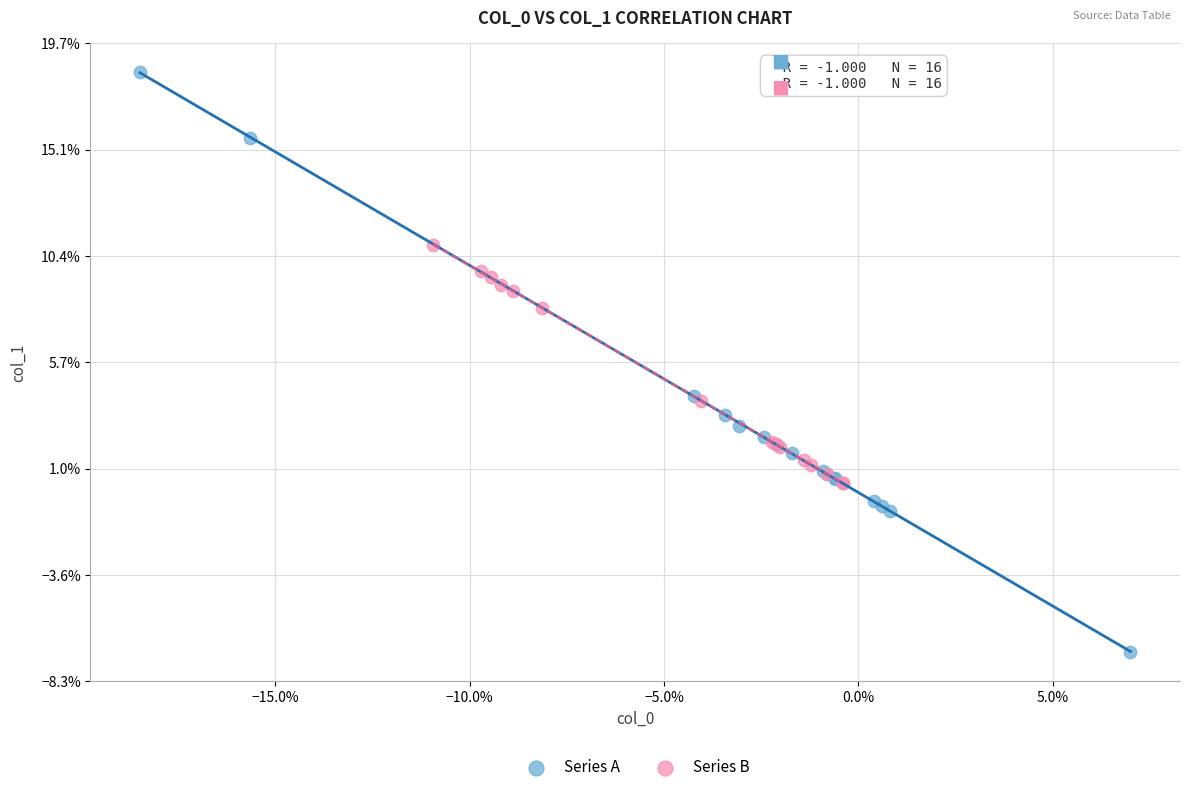

Which series contains the highest Y value?

Series A